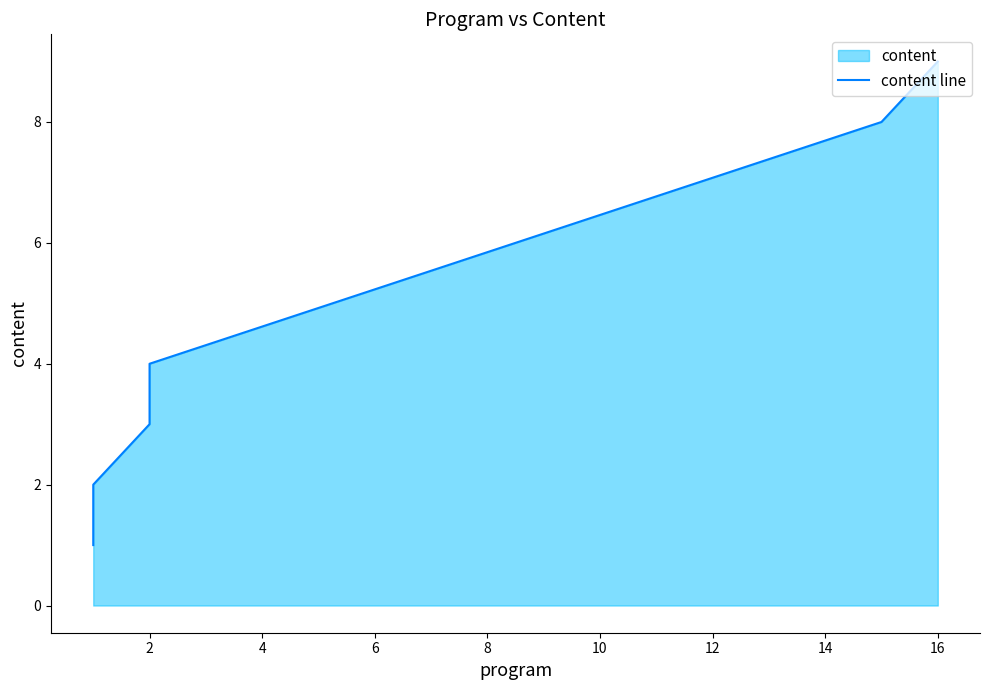

What is the value of the 5th point from the left?

8